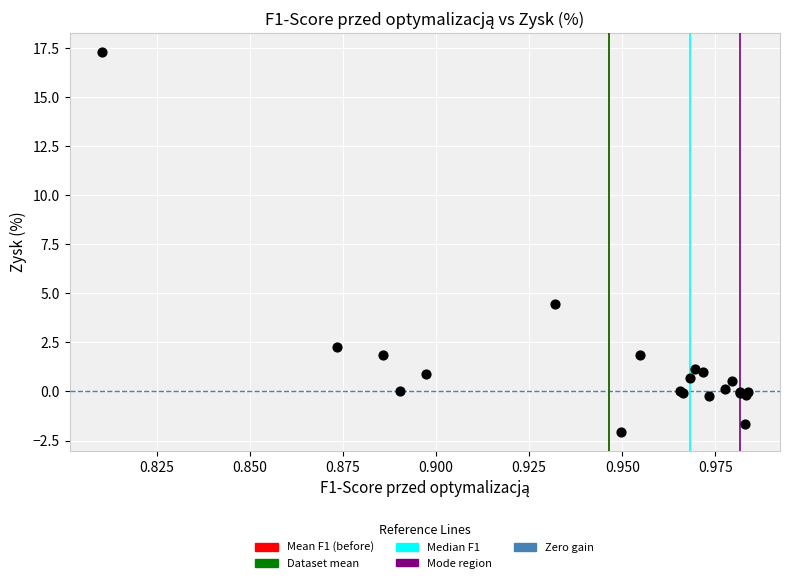

What Y value in the scatter plot is closest to 7?

4.5